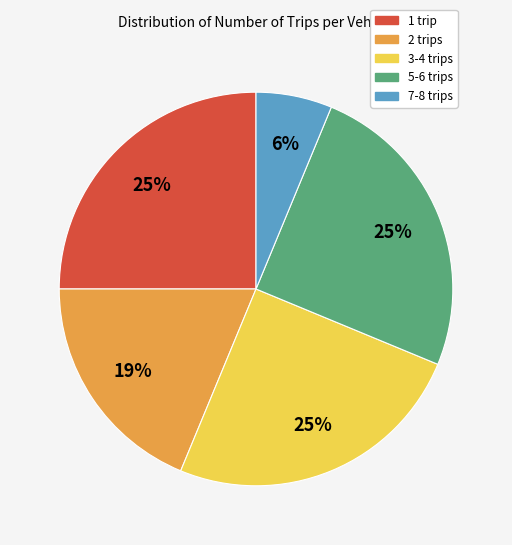

To the nearest percent, what is the average slice percentage?

20%